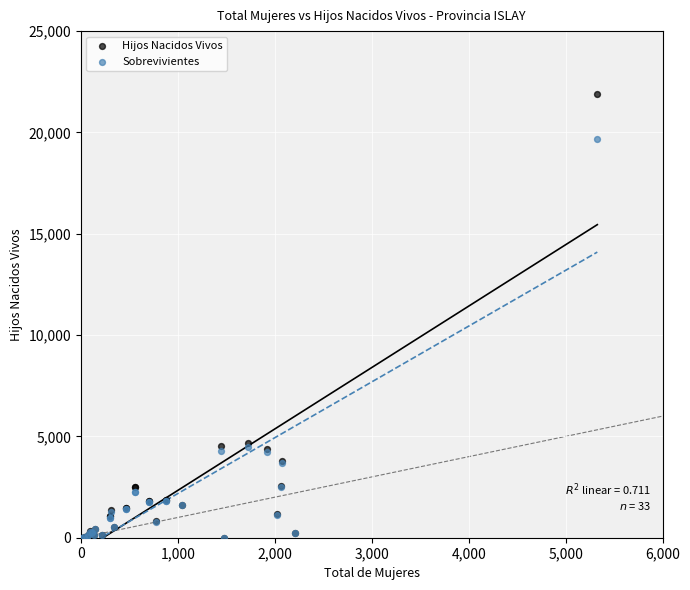

Which series contains the highest Y value?

Hijos Nacidos Vivos